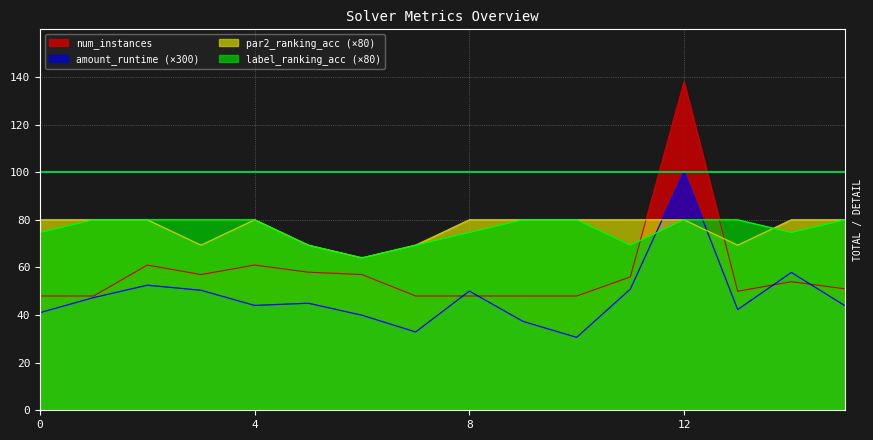

At which label does label_ranking_acc reach its peak?

1